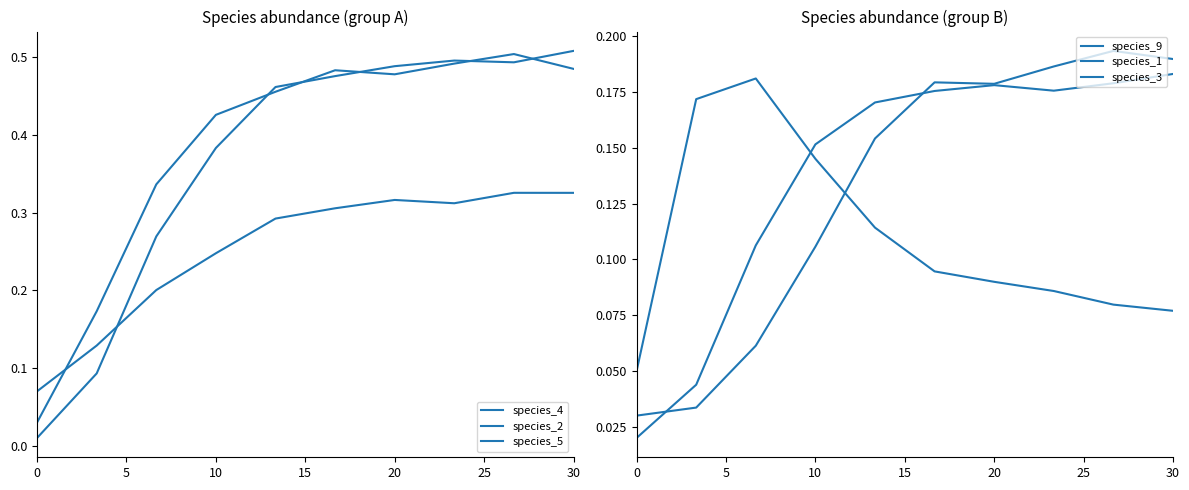

What is the value of the species_1 point at the 2nd from the left?

0.2